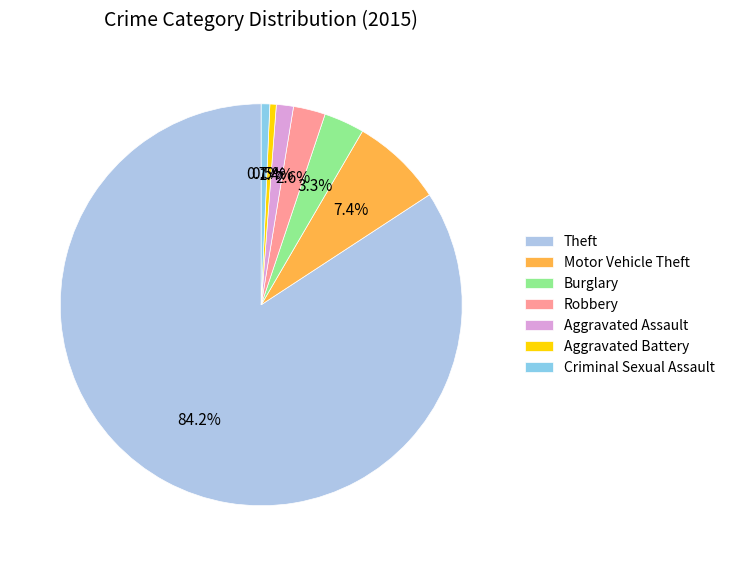

To the nearest percent, what percentage of the pie is Aggravated Assault?

1%